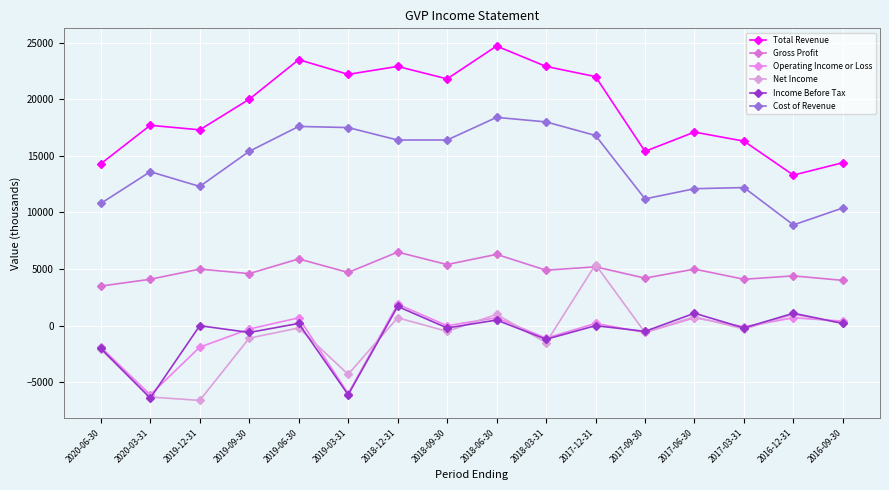

In Cost of Revenue, how many points are higher than both neighbors (excluding endpoints)?

4